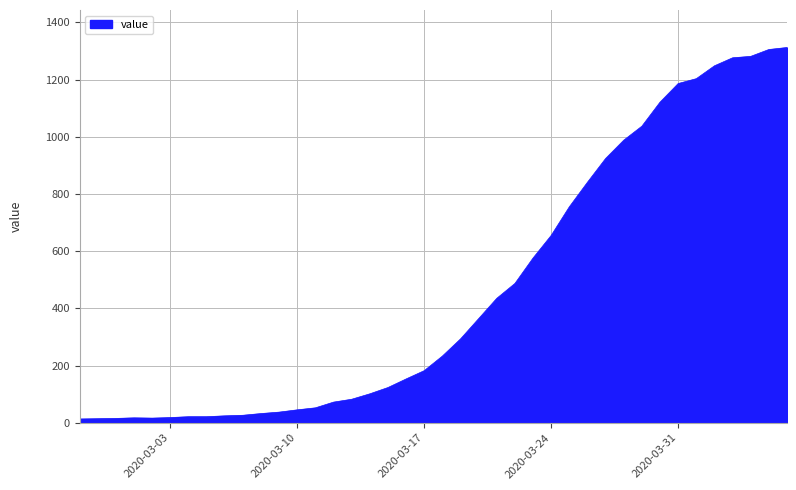

What is the greatest value displayed?

1312